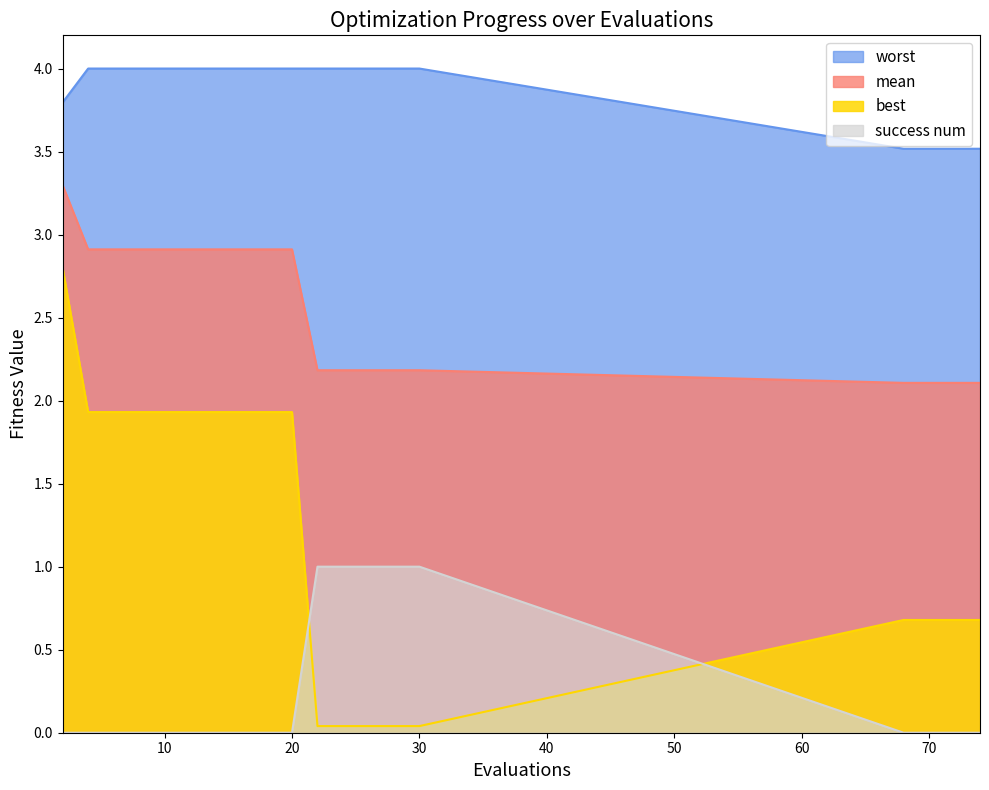

What are all the series names shown in the legend?

worst, mean, best, success num